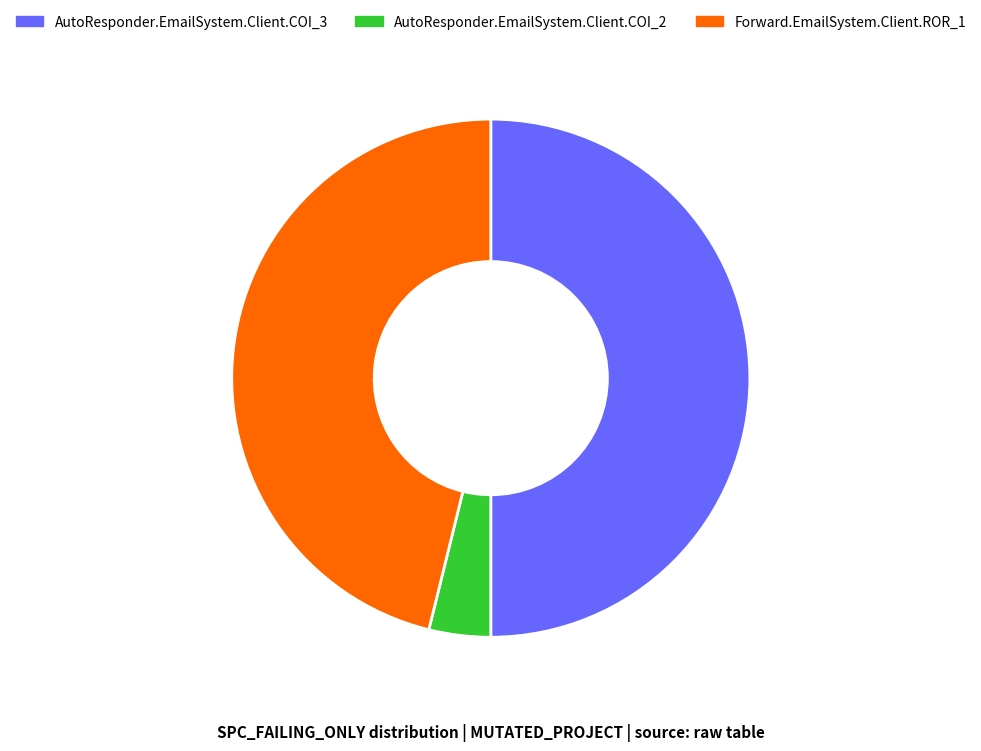

Rank the categories by value from lowest to highest.

AutoResponder.EmailSystem.Client.COI_2, Forward.EmailSystem.Client.ROR_1, AutoResponder.EmailSystem.Client.COI_3